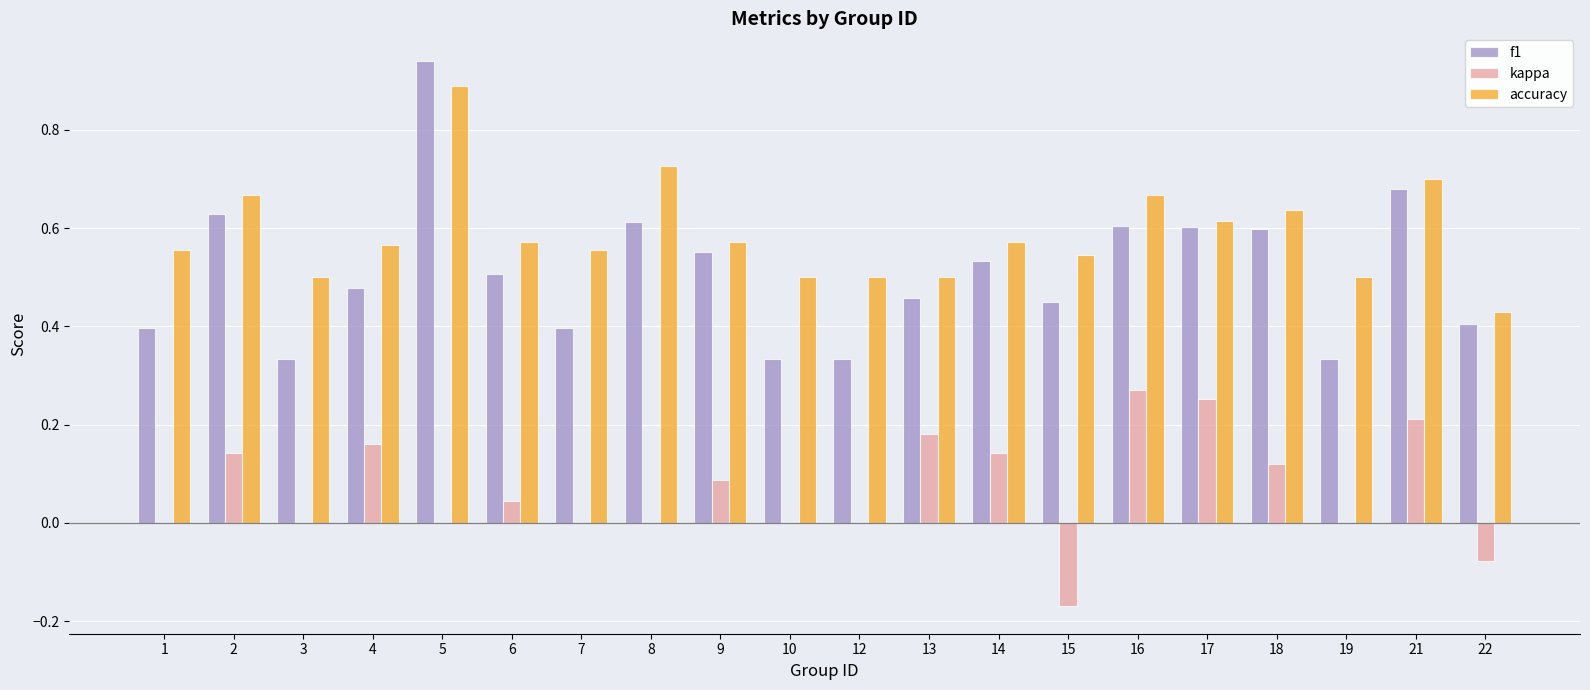

Count the accuracy values in the range 0 to 1.

20